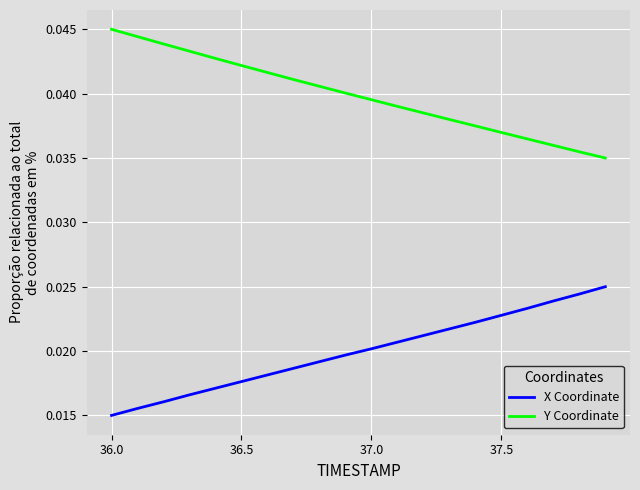

Rank the series by their average value, from highest to lowest.

Y Coordinate, X Coordinate